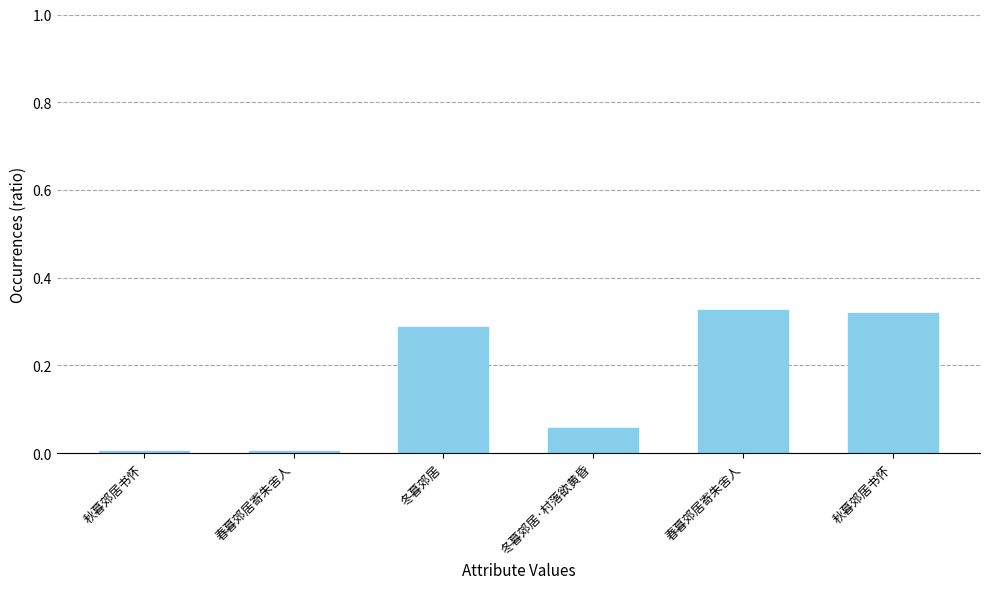

Which has a higher value, 春暮郊居寄朱舍人 or 冬暮郊居?

春暮郊居寄朱舍人